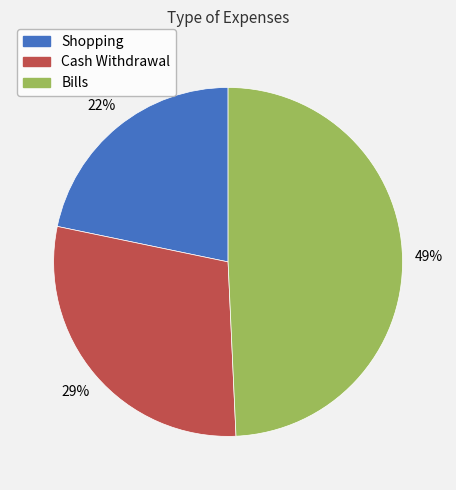

Combined, do Bills and Shopping account for over 50%?

Yes